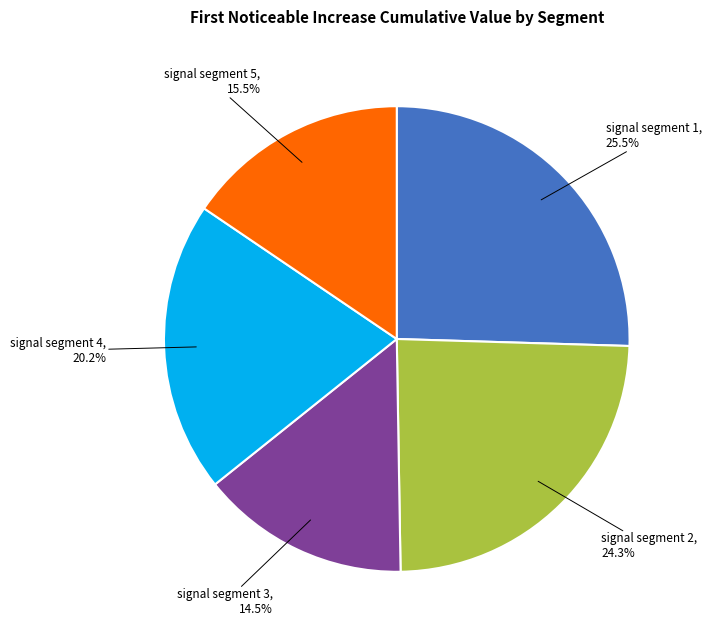

Combined, do signal segment 5 and signal segment 2 account for over 50%?

No